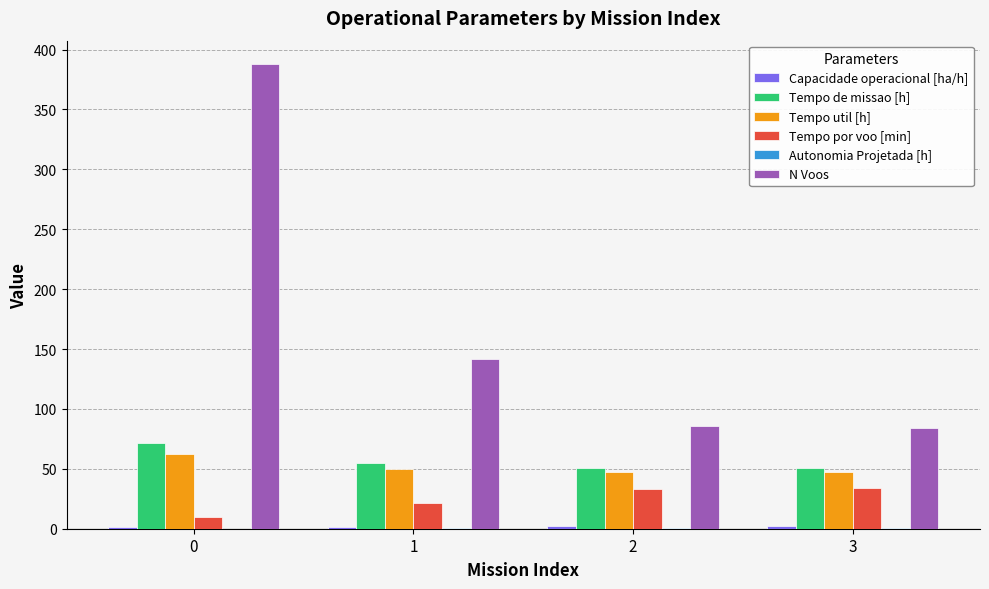

What is the highest value of the N Voos series?

388.0